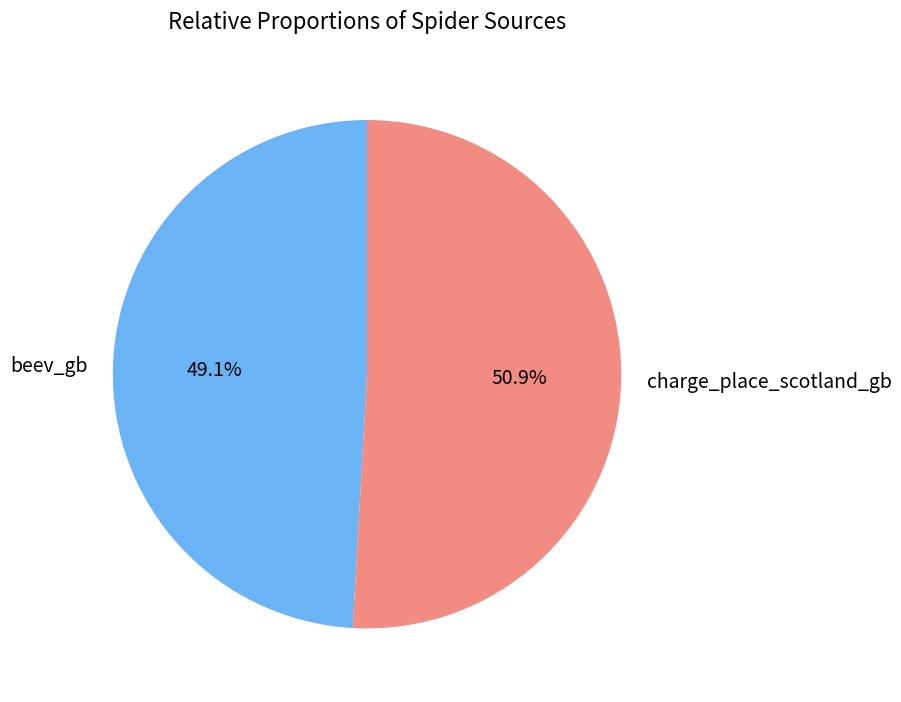

Which has a higher value, beev_gb or charge_place_scotland_gb?

charge_place_scotland_gb